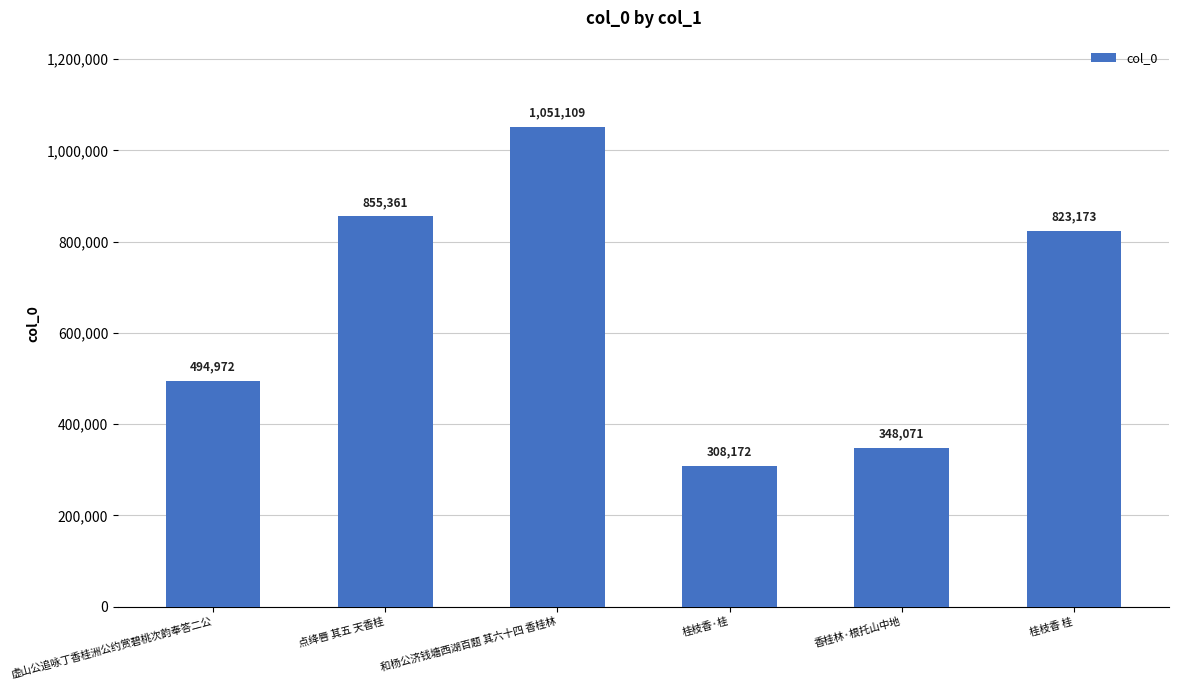

What is the average value?

646810